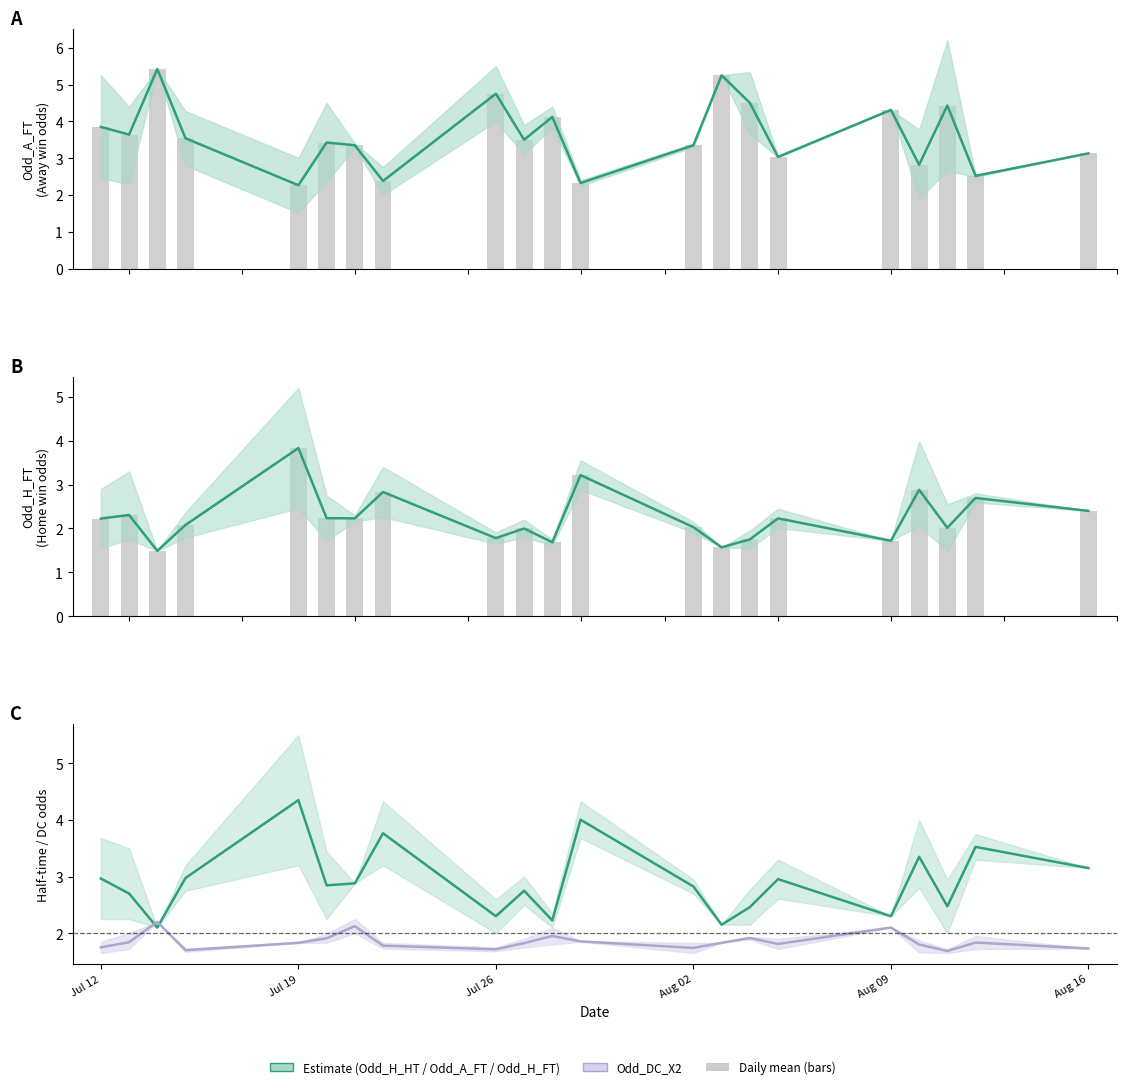

Reading left to right, list all the values displayed in this chart.

Odd_H_HT: 3.0	2.7	2.1	3.0	4.3	2.8	2.9	3.8	2.3	2.8	2.2	4.0	2.8	2.1	2.5	3.0	2.3	3.4	2.5	3.5	3.1
Odd_DC_X2: 1.8	1.8	2.2	1.7	1.8	1.9	2.1	1.8	1.7	1.8	2.0	1.9	1.7	1.8	1.9	1.8	2.1	1.8	1.7	1.8	1.7